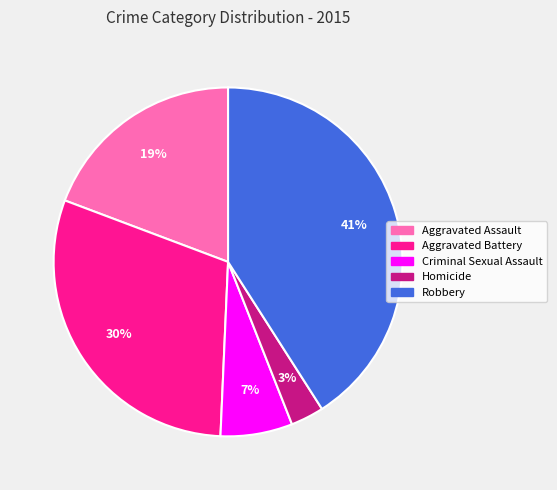

Which slice is the largest?

Robbery